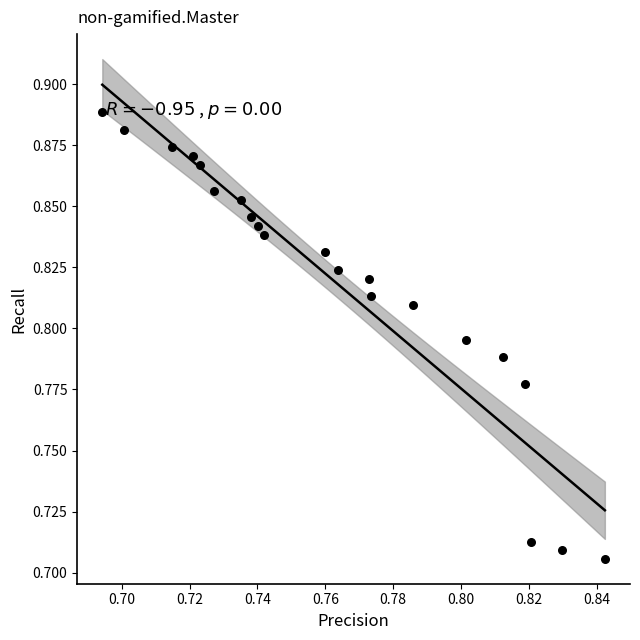

Count the number of points in this scatter plot.

21